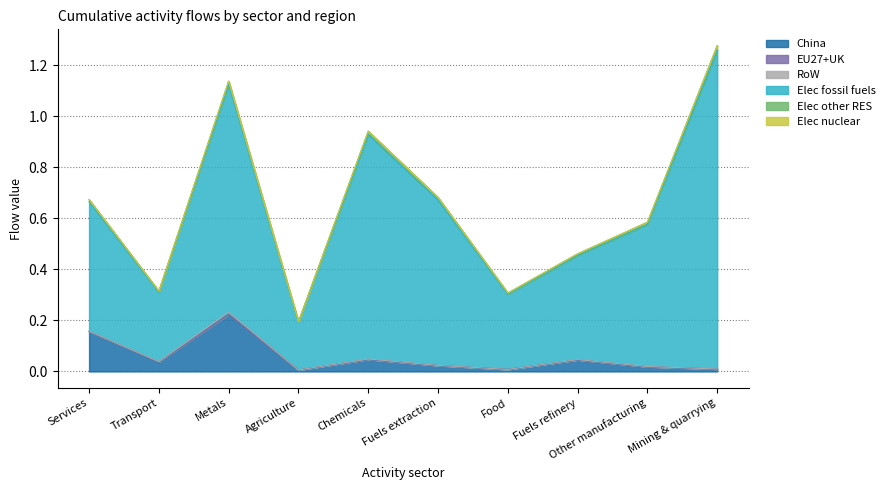

How many interior local peaks does the Elec other RES series have?

2